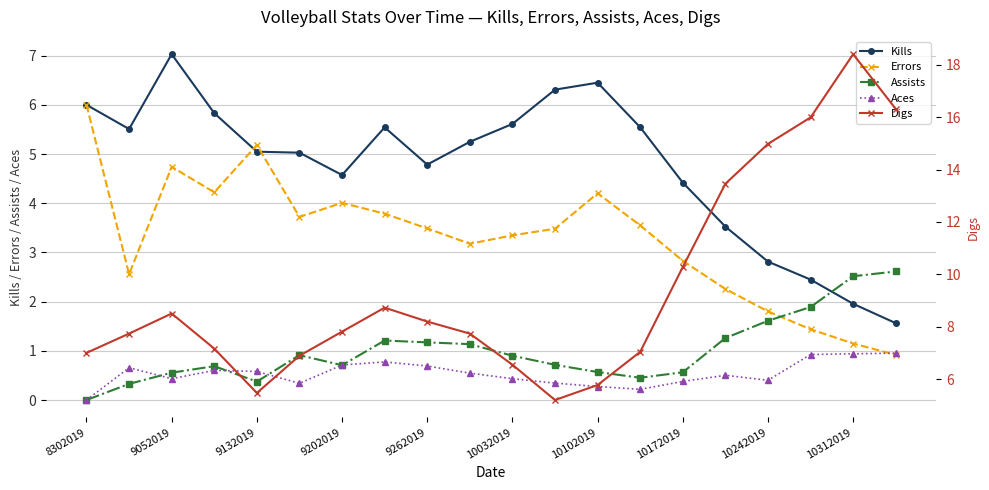

True or false: Errors and Assists intersect in this chart.

True